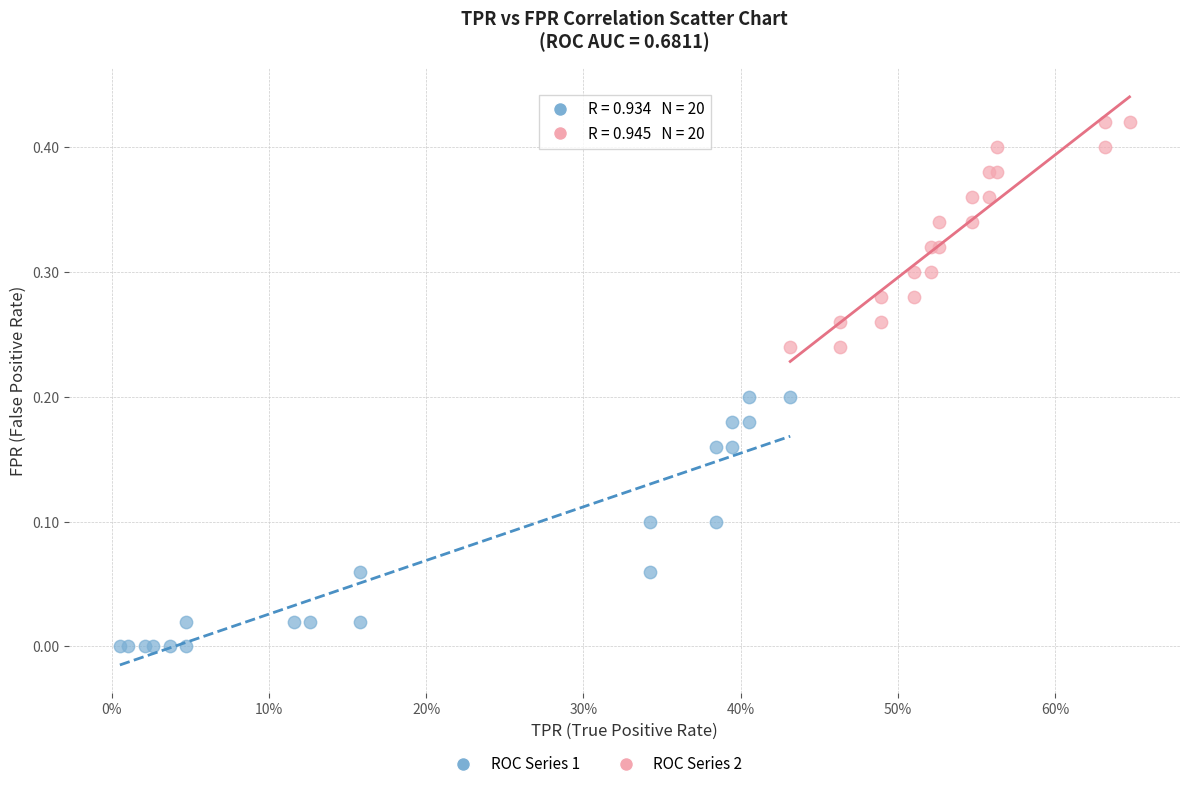

Which series reaches the minimum Y coordinate?

ROC Series 1